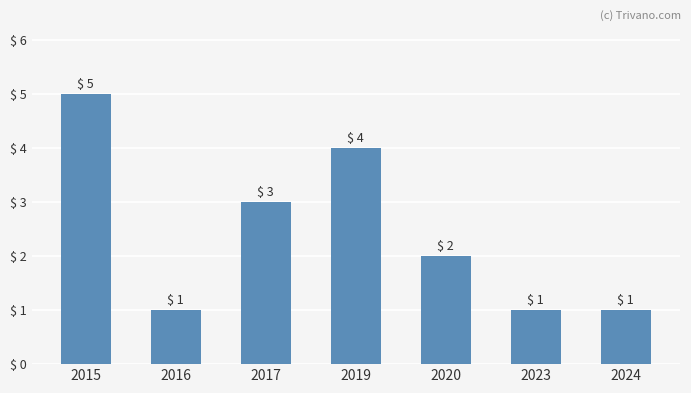

How many bars are there in total?

7